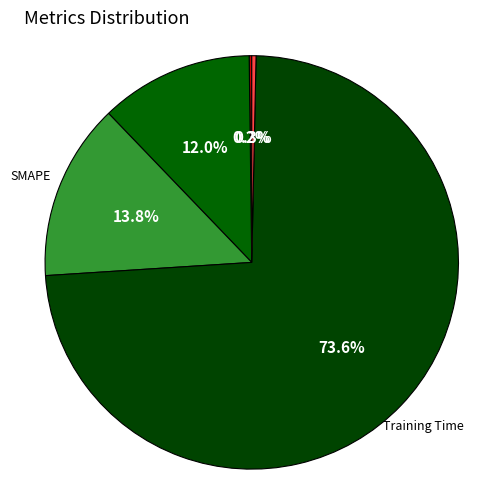

How many segments does this pie chart have?

5